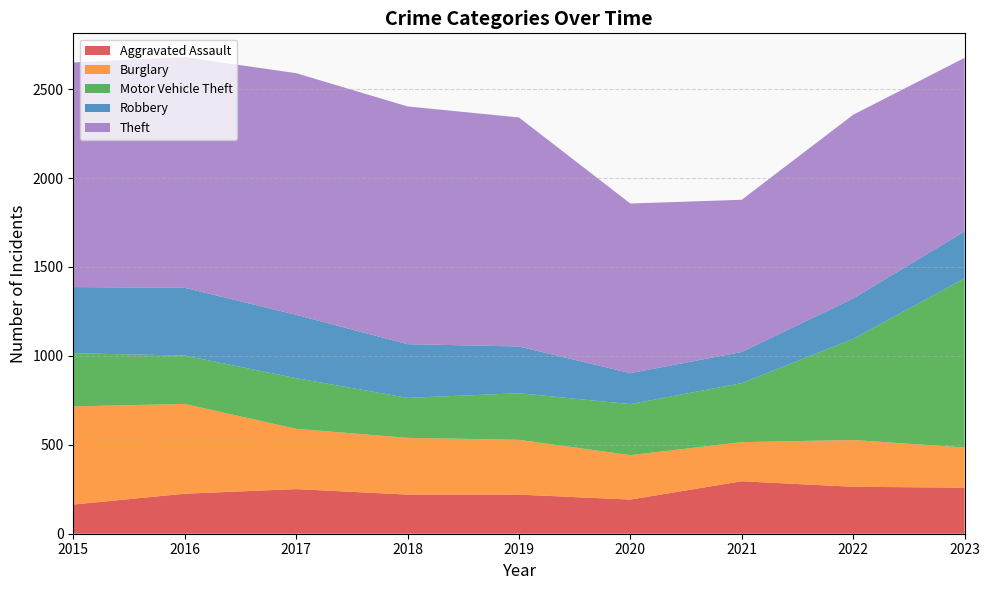

Reading left to right, what are all the values shown in this chart?

Aggravated Assault: 2015=164	2016=225	2017=251	2018=220	2019=220	2020=192	2021=295	2022=264	2023=259
Burglary: 2015=552	2016=505	2017=339	2018=319	2019=308	2020=250	2021=220	2022=263	2023=226
Motor Vehicle Theft: 2015=299	2016=272	2017=285	2018=225	2019=262	2020=287	2021=332	2022=569	2023=951
Robbery: 2015=372	2016=381	2017=356	2018=302	2019=263	2020=174	2021=175	2022=227	2023=264
Theft: 2015=1263	2016=1297	2017=1359	2018=1337	2019=1288	2020=954	2021=856	2022=1033	2023=976